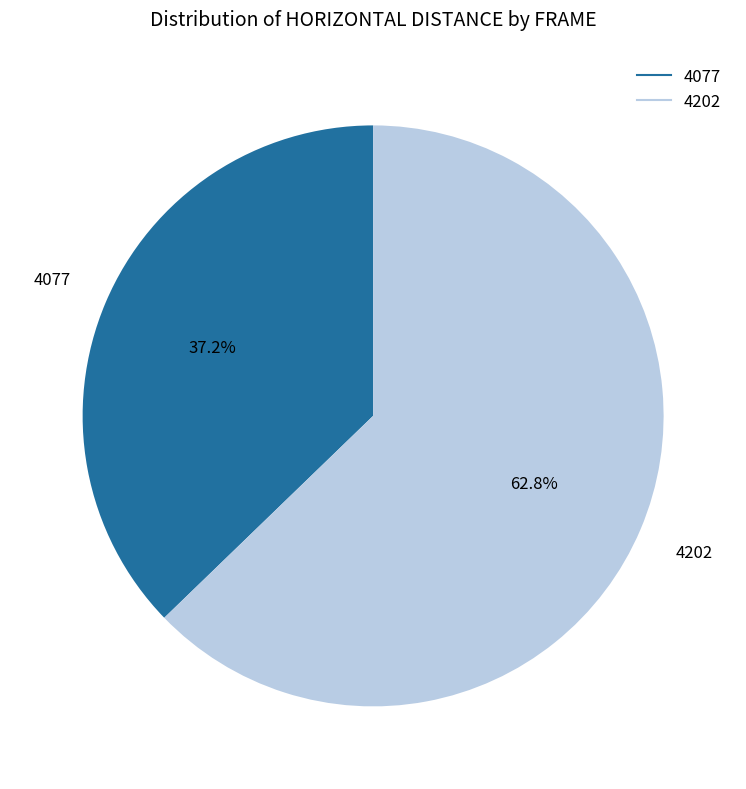

What is the smallest slice in the pie chart?

4077